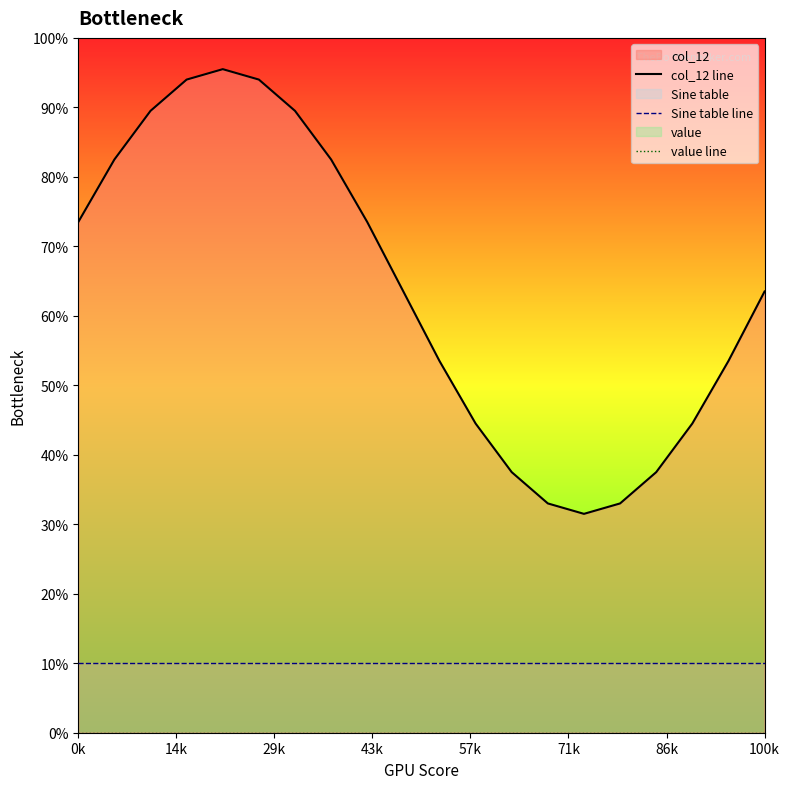

List the series in order of their peak value, highest first.

col_12 line, Sine table line, value line